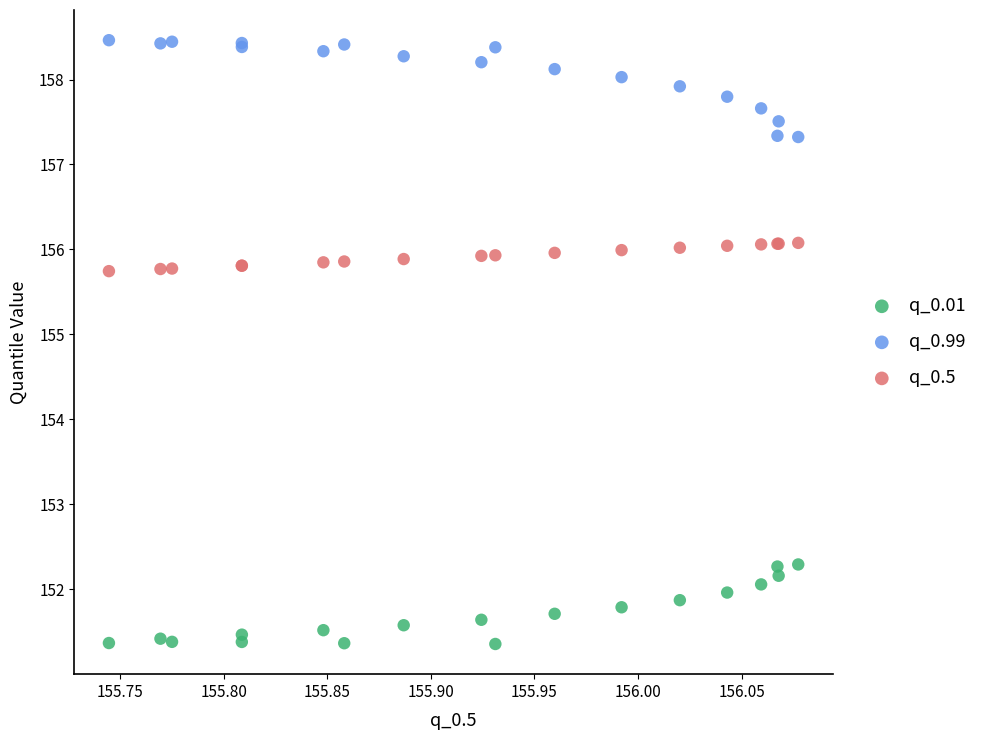

Which series has the largest Y range (max minus min)?

q_0.99